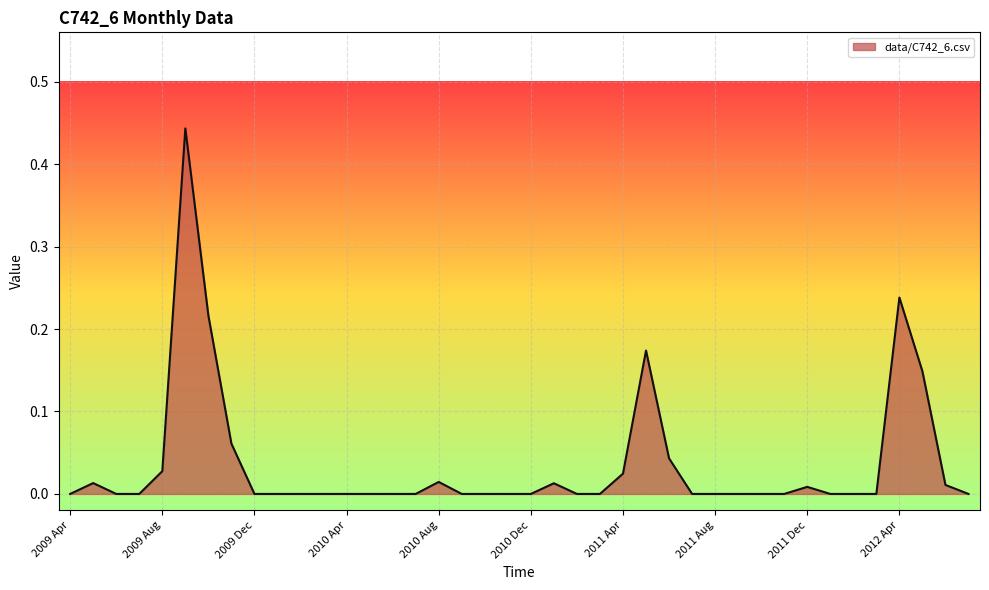

What is the label of the 21st point from the right?

2010 Nov